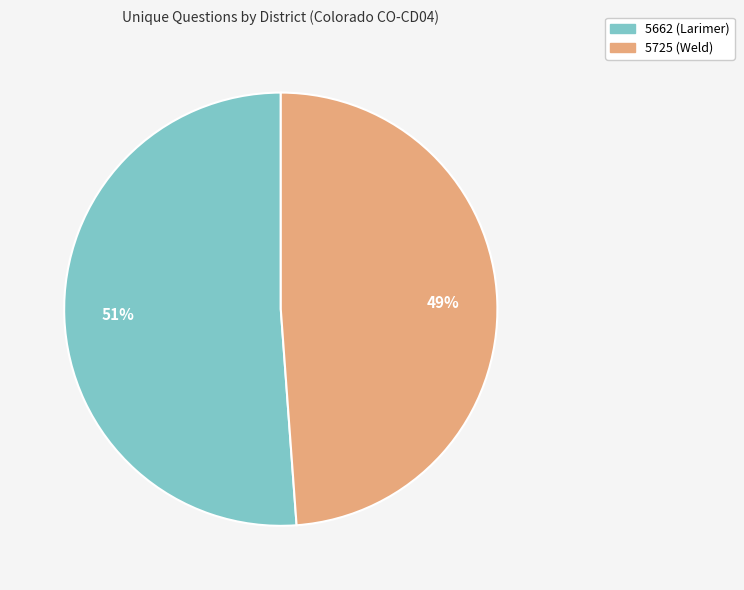

How many slices are in this pie chart?

2